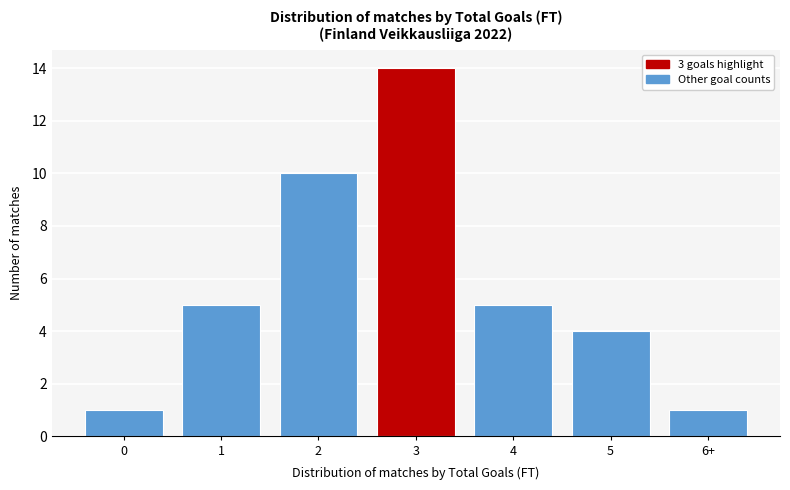

Reading right to left, extract all data points from this chart.

6+=1	5=4	4=5	3=14	2=10	1=5	0=1